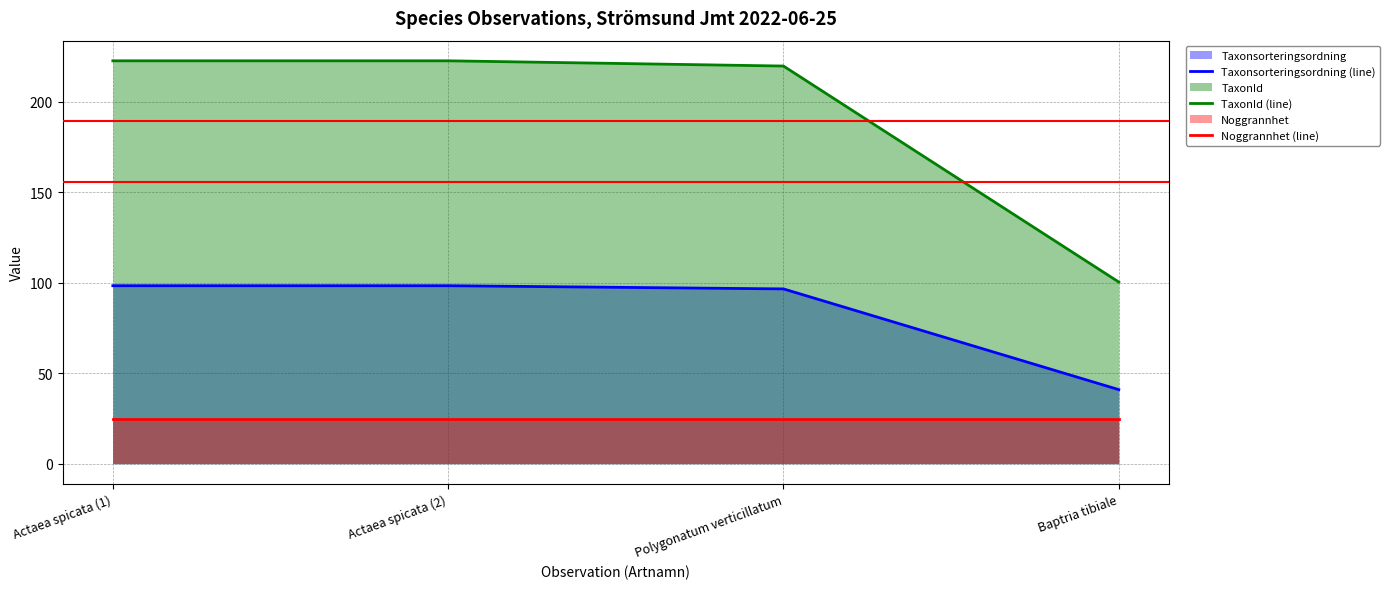

True or false: Noggrannhet (line) has more than 0 interior local peaks.

False